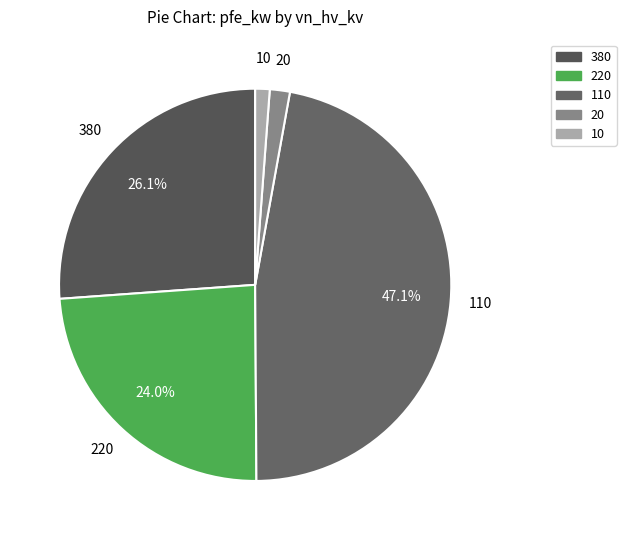

Does any single category account for the majority?

No